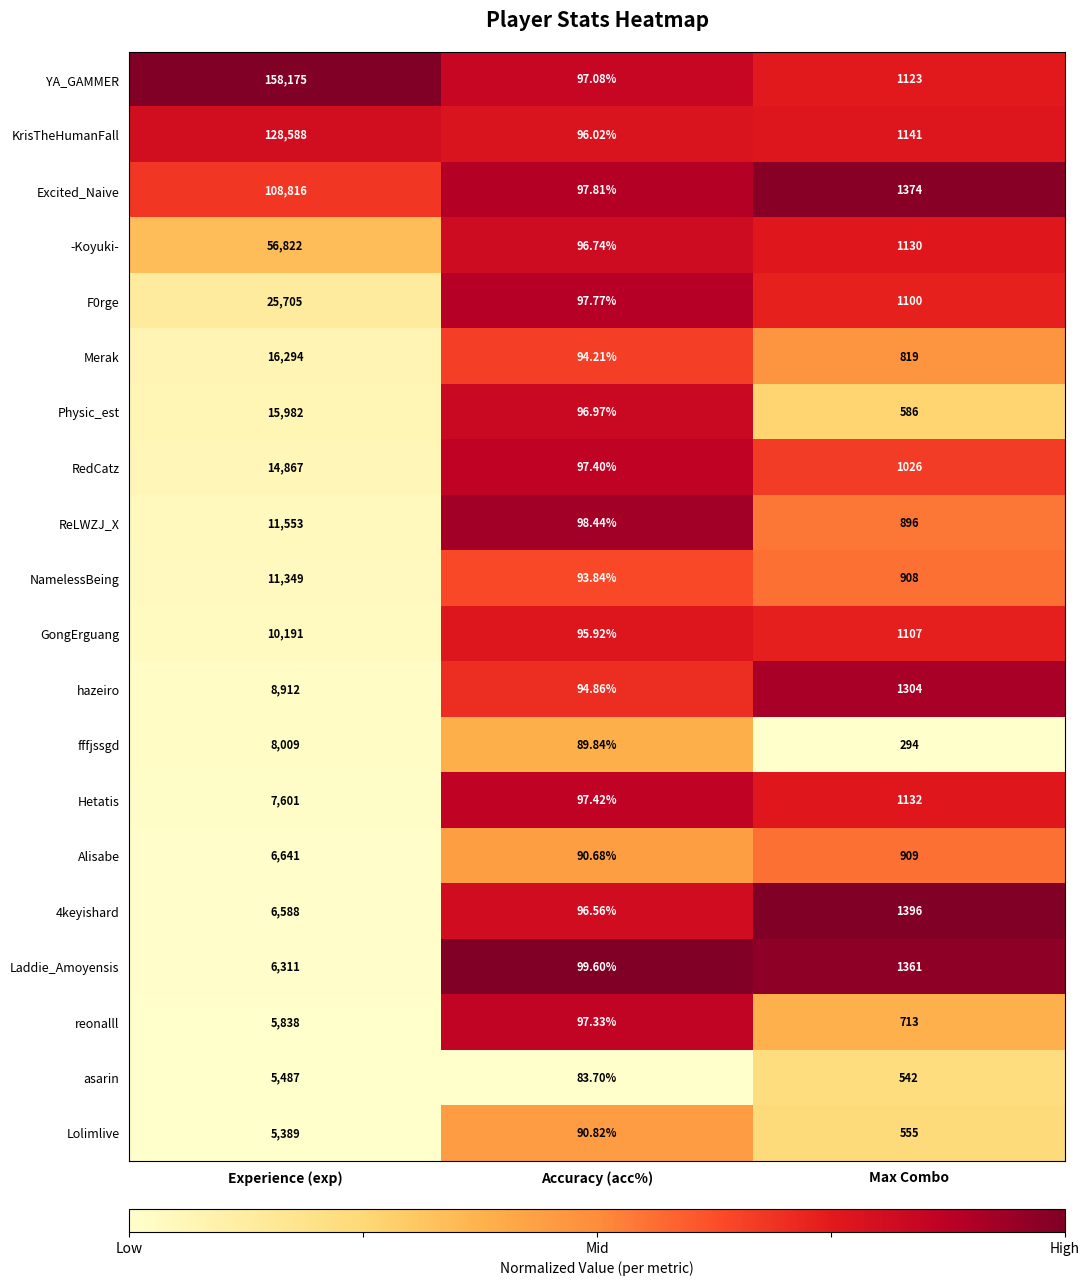

At which label is Alisabe closest to 3365?

Max Combo